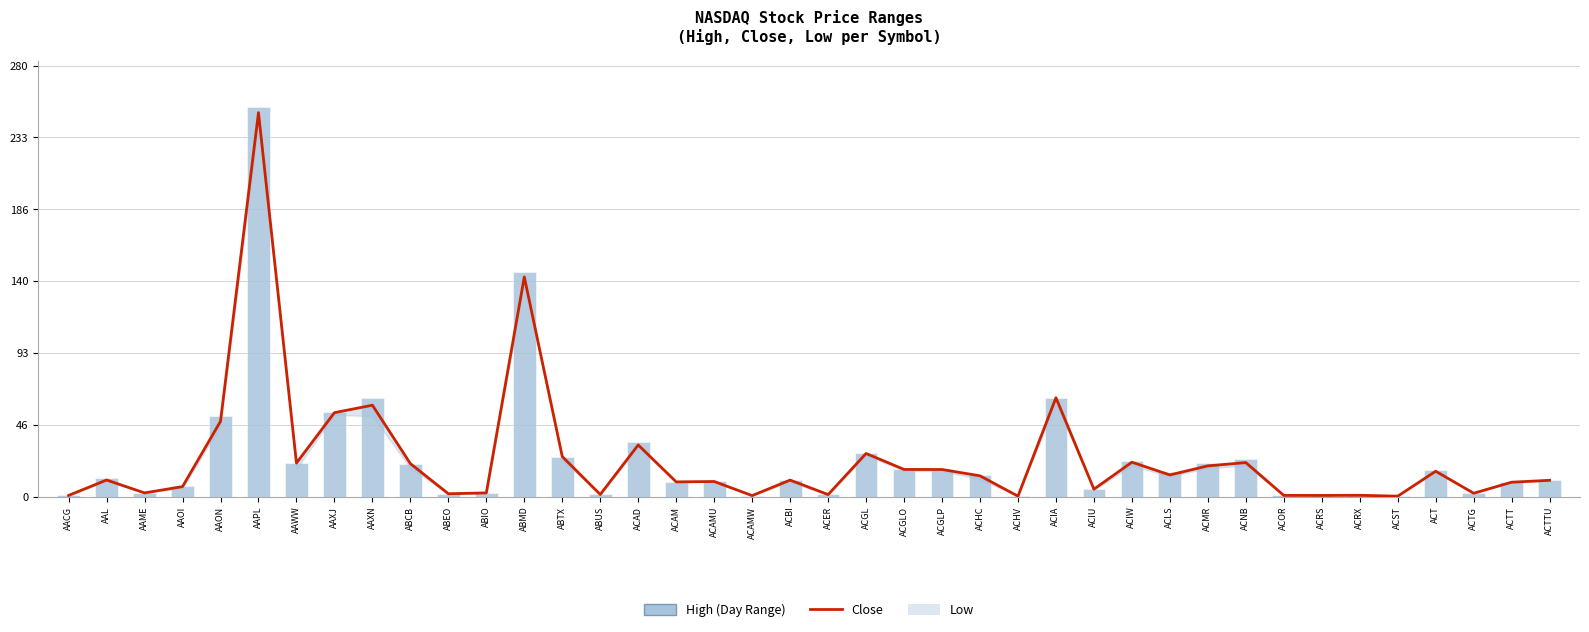

What is the average value of the Close series?

24.5